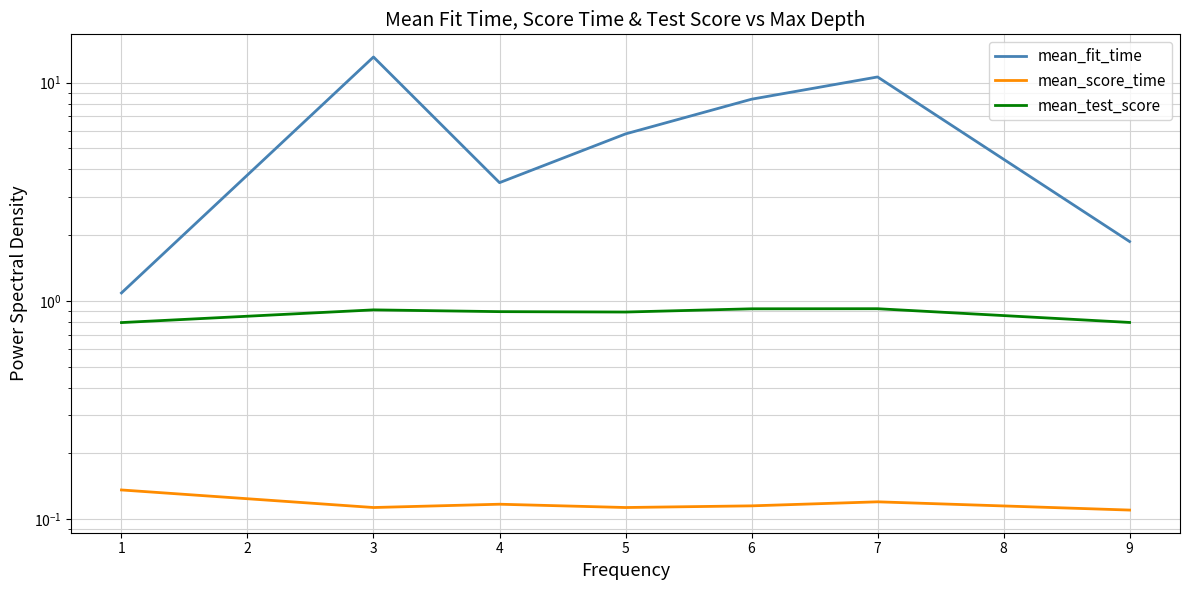

How many values in the mean_fit_time series exceed 5?

4